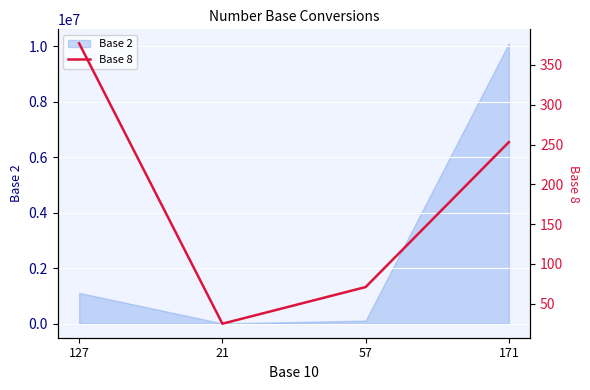

What is the difference between the second highest and minimum values?

228